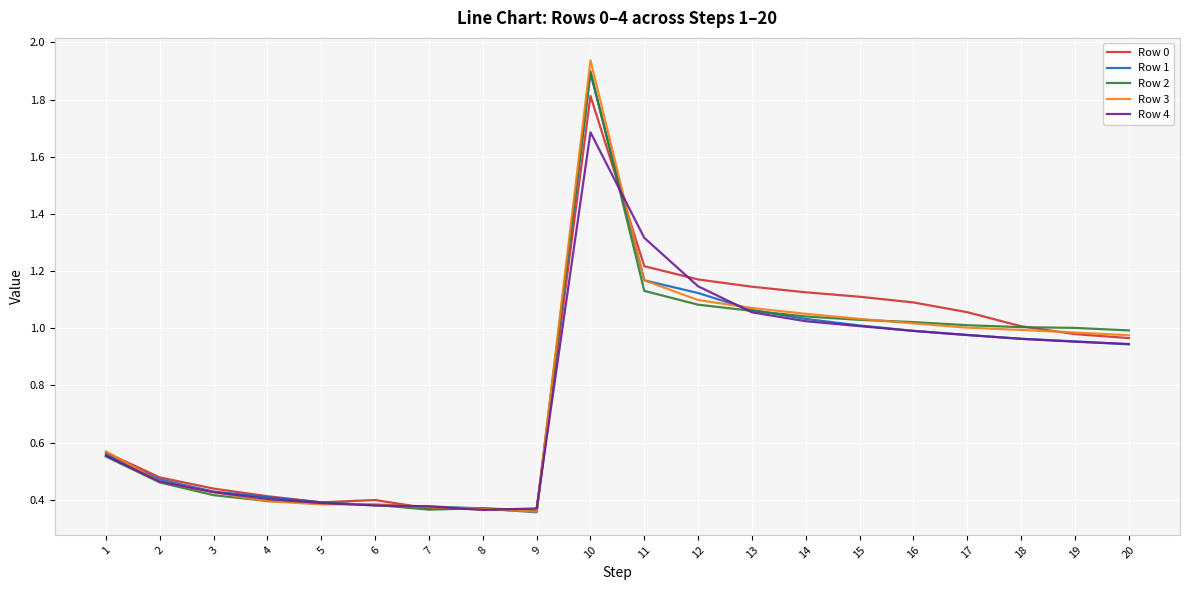

What is the difference between the highest and lowest values at 15?

0.1